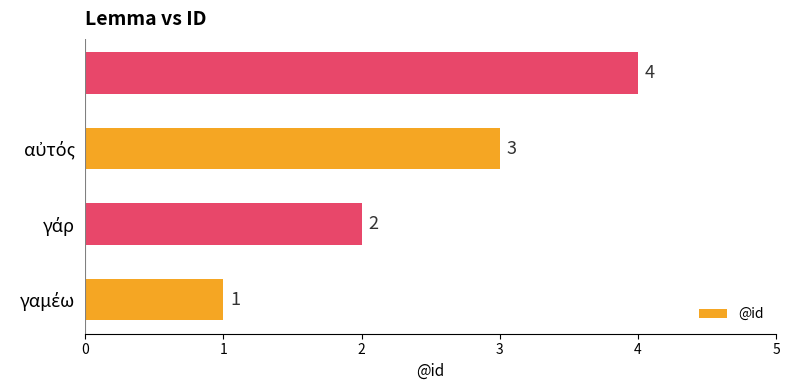

What is the difference between the maximum and minimum values?

3